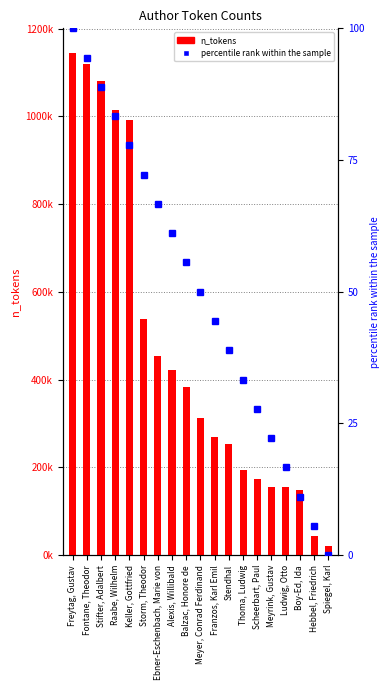

What is the label of the 16th bar from the right?

Raabe, Wilhelm